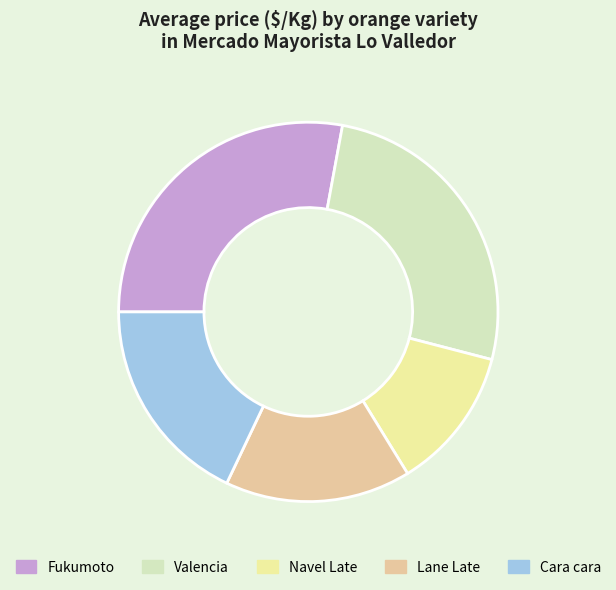

Which category has the biggest portion of the pie?

Fukumoto